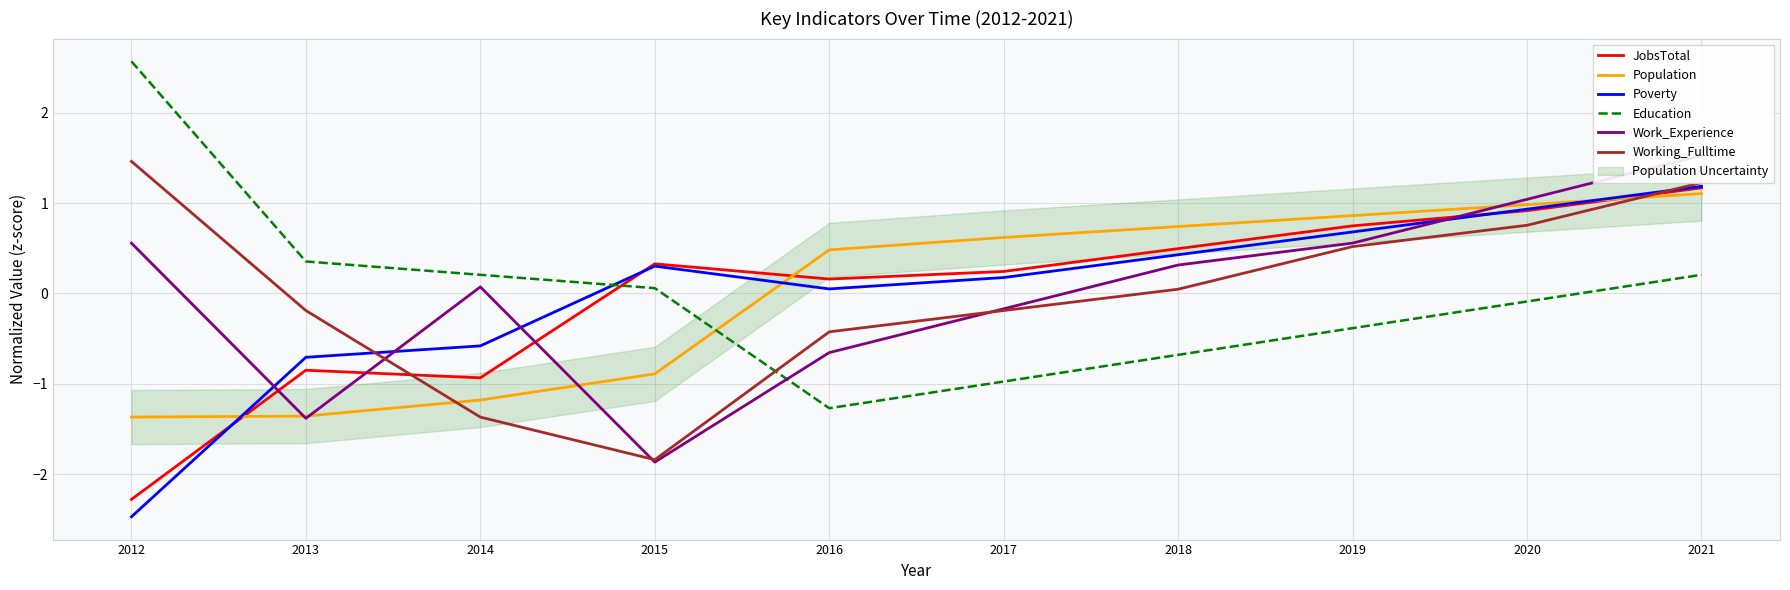

Which series has the largest total across all categories?

Population